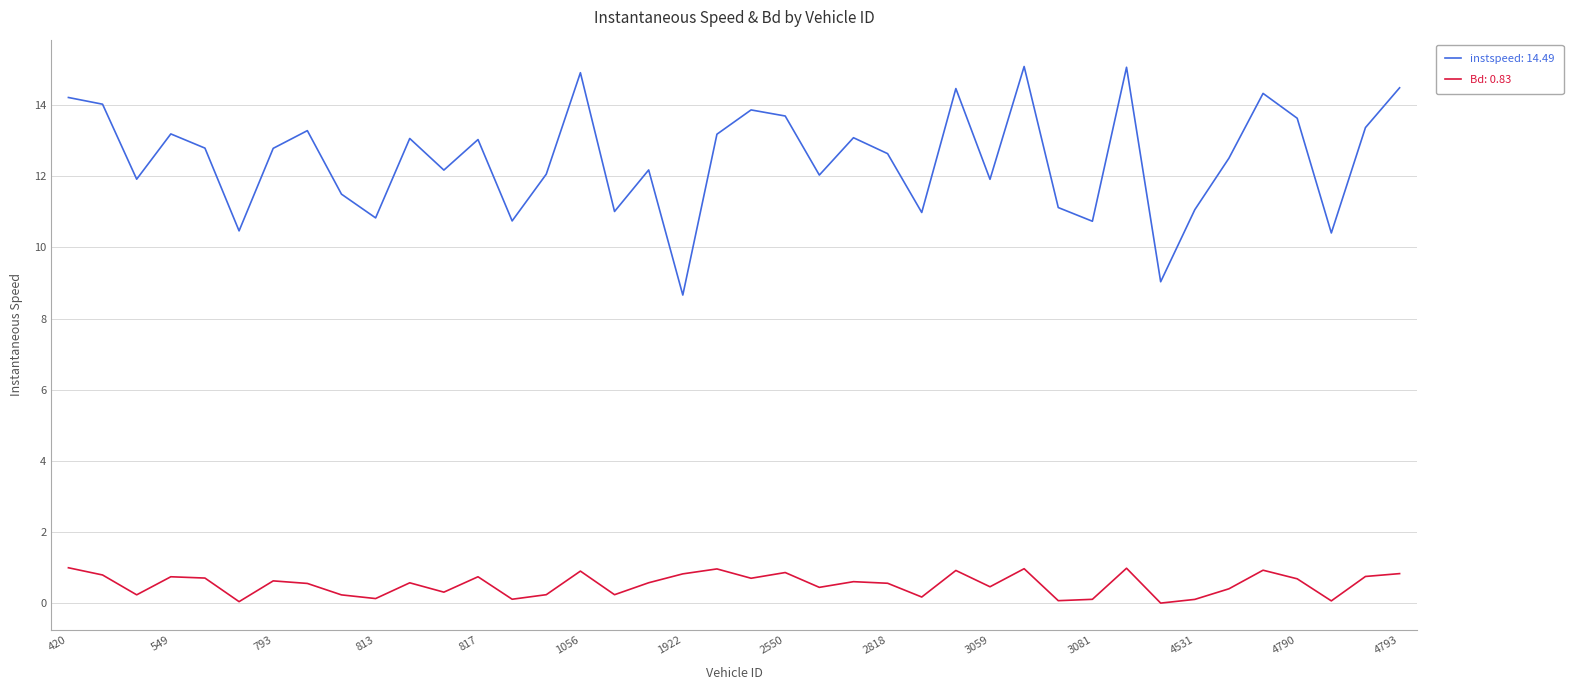

What is the maximum value shown in the chart?

15.1